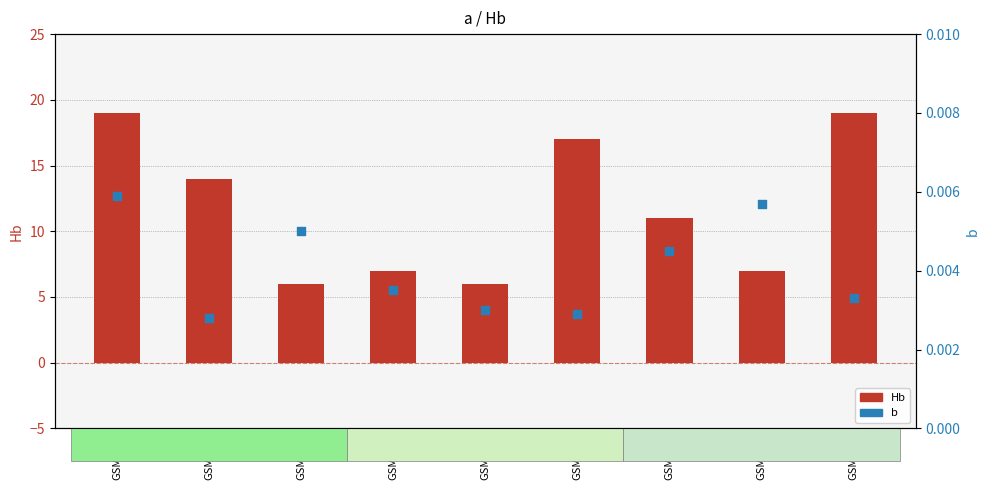

Which series has the largest total across all categories?

Hb